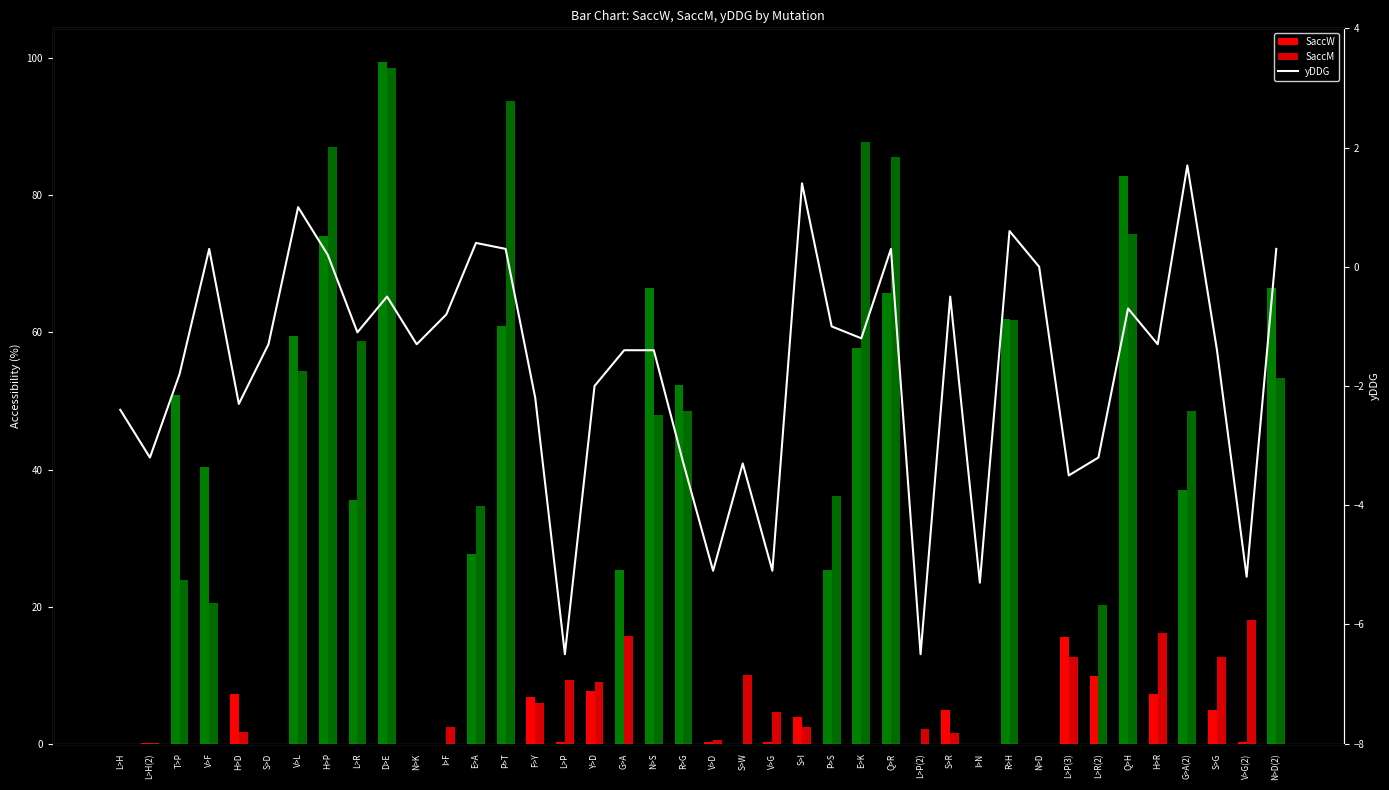

True or false: SaccM has a value of 1.5 at S>R.

True